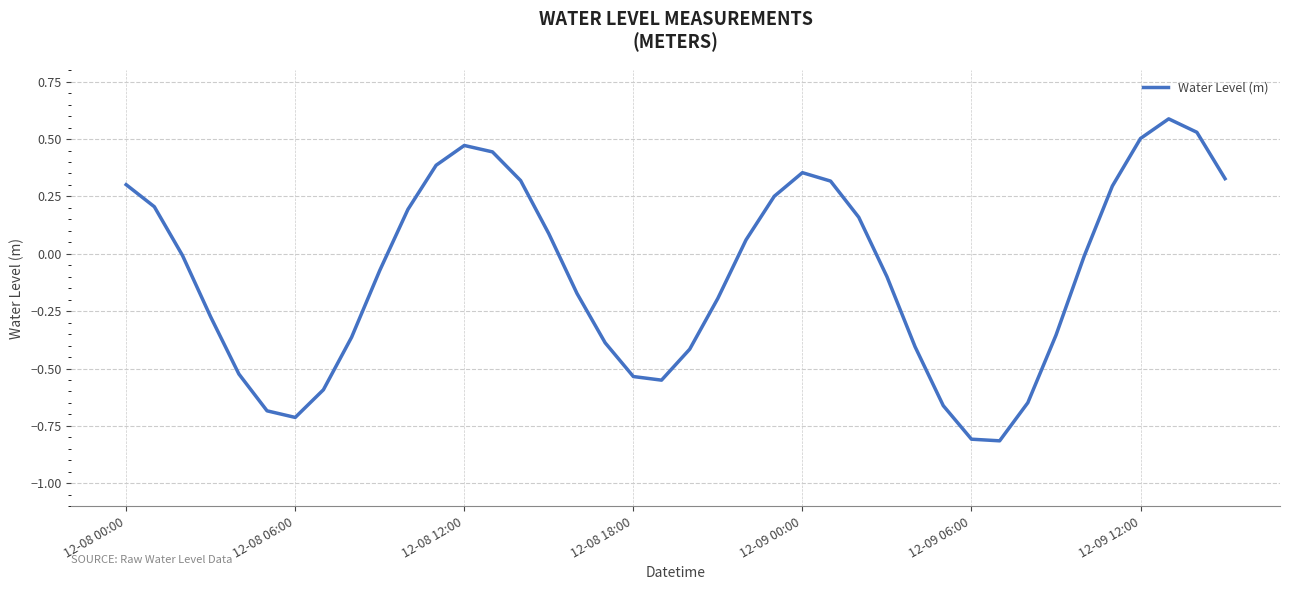

How many categories are shown in the chart?

40